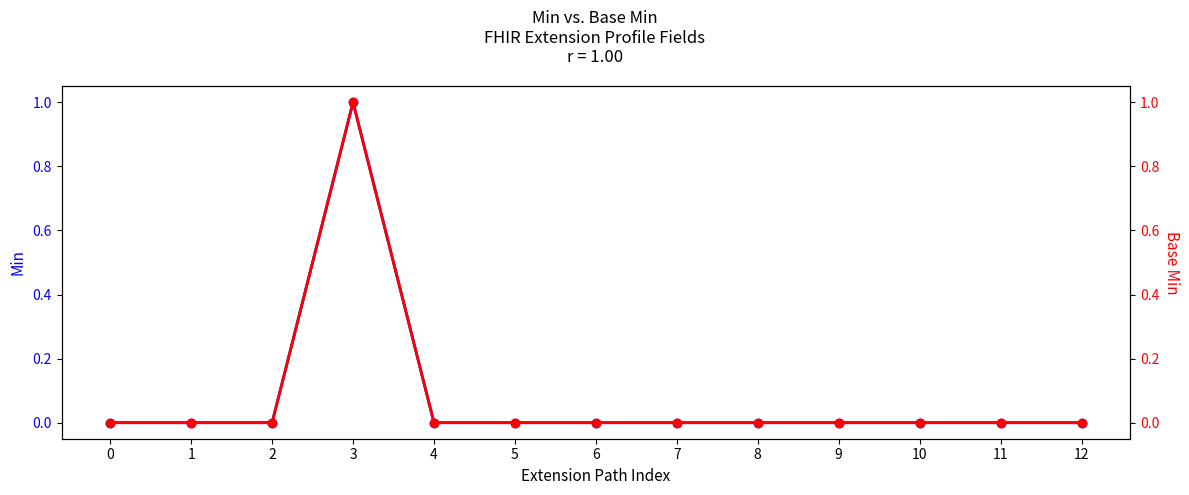

How many lines are shown in the chart?

2